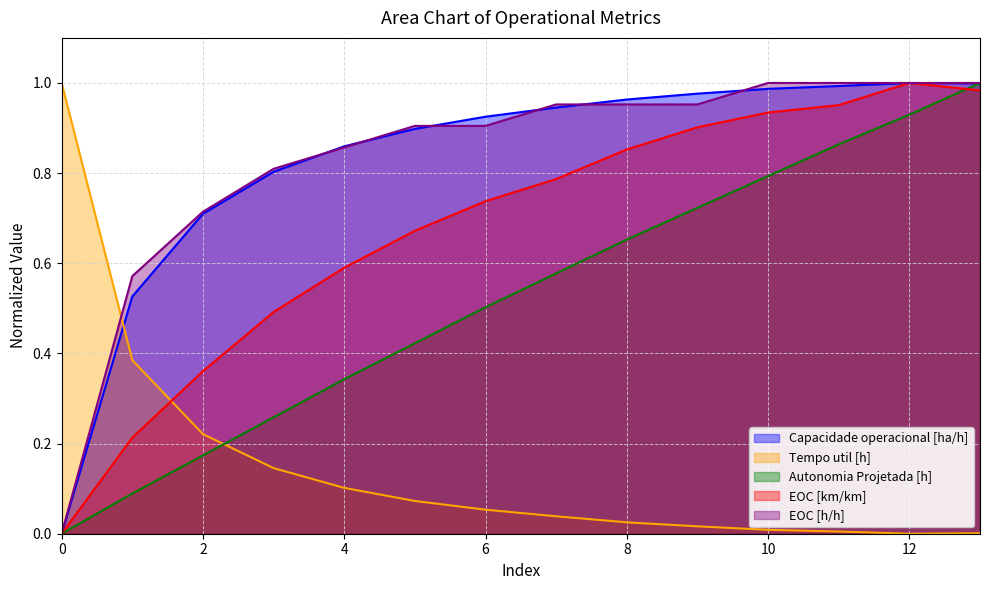

Does the chart display data point markers on the line(s)?

No